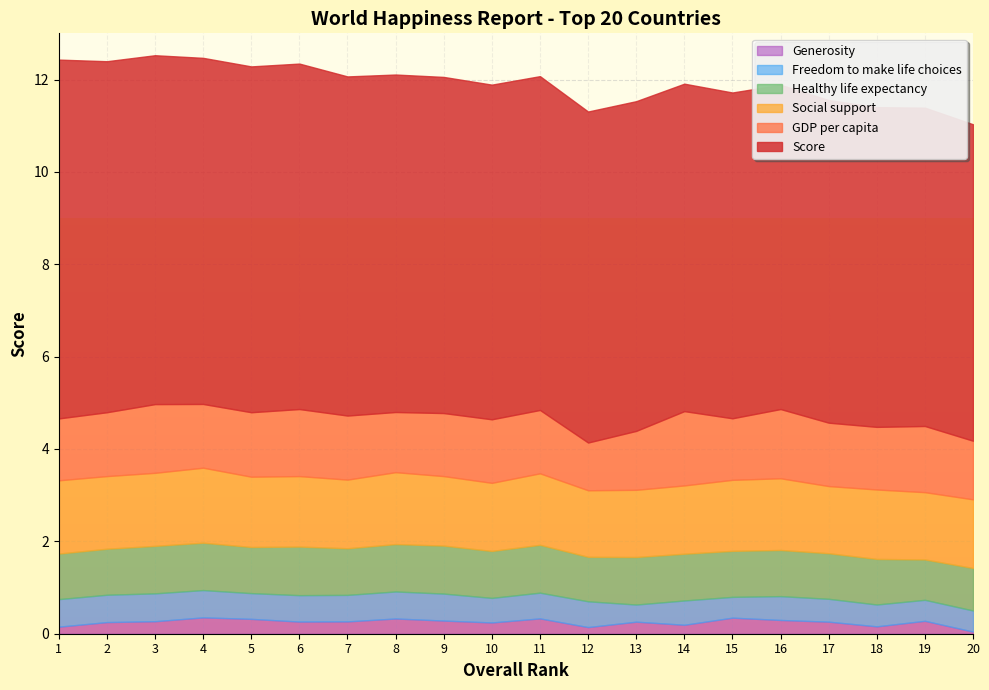

True or false: Score and Healthy life expectancy intersect in this chart.

False